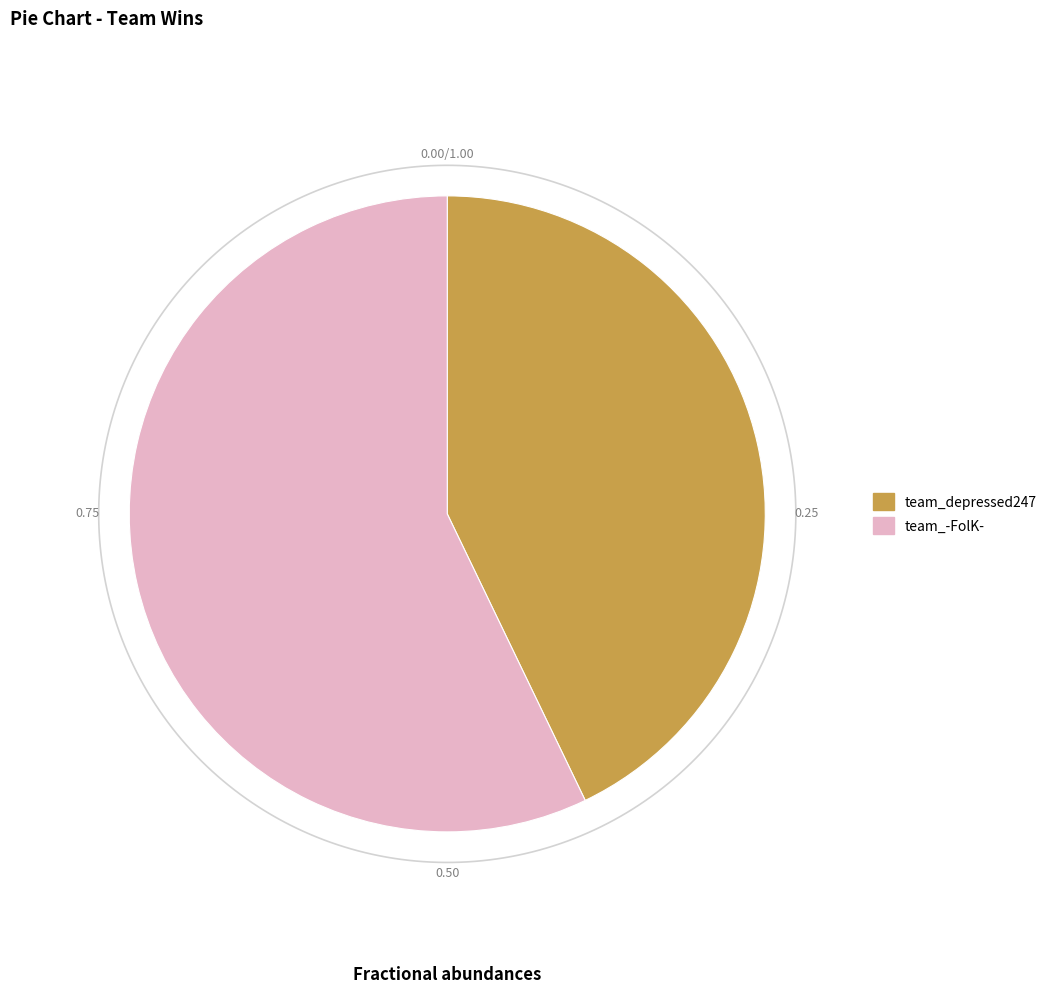

Does team_depressed247 represent more than half of the total?

No